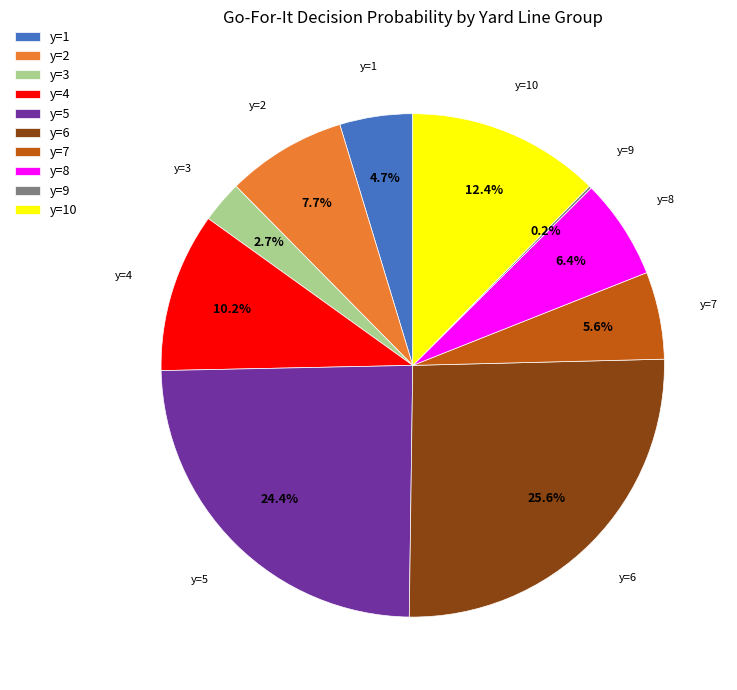

Which category has the biggest portion of the pie?

y=6